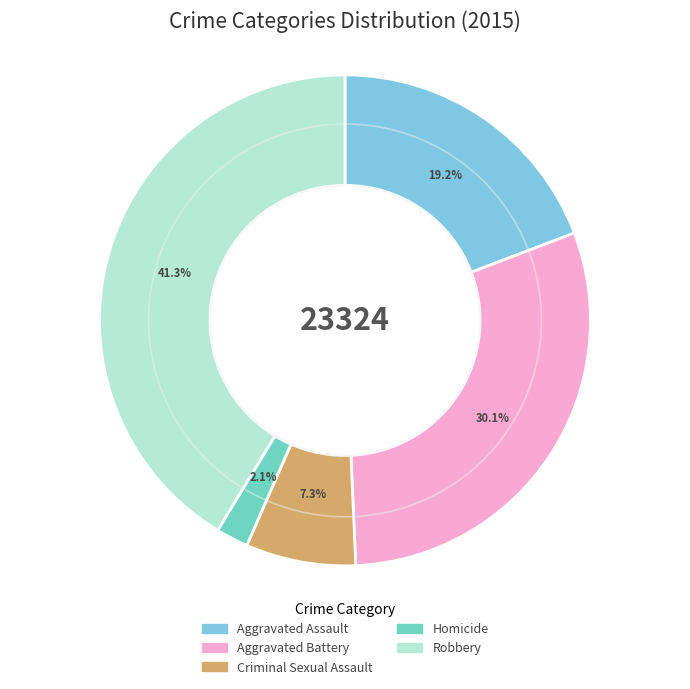

What is the largest slice in the pie chart?

Robbery